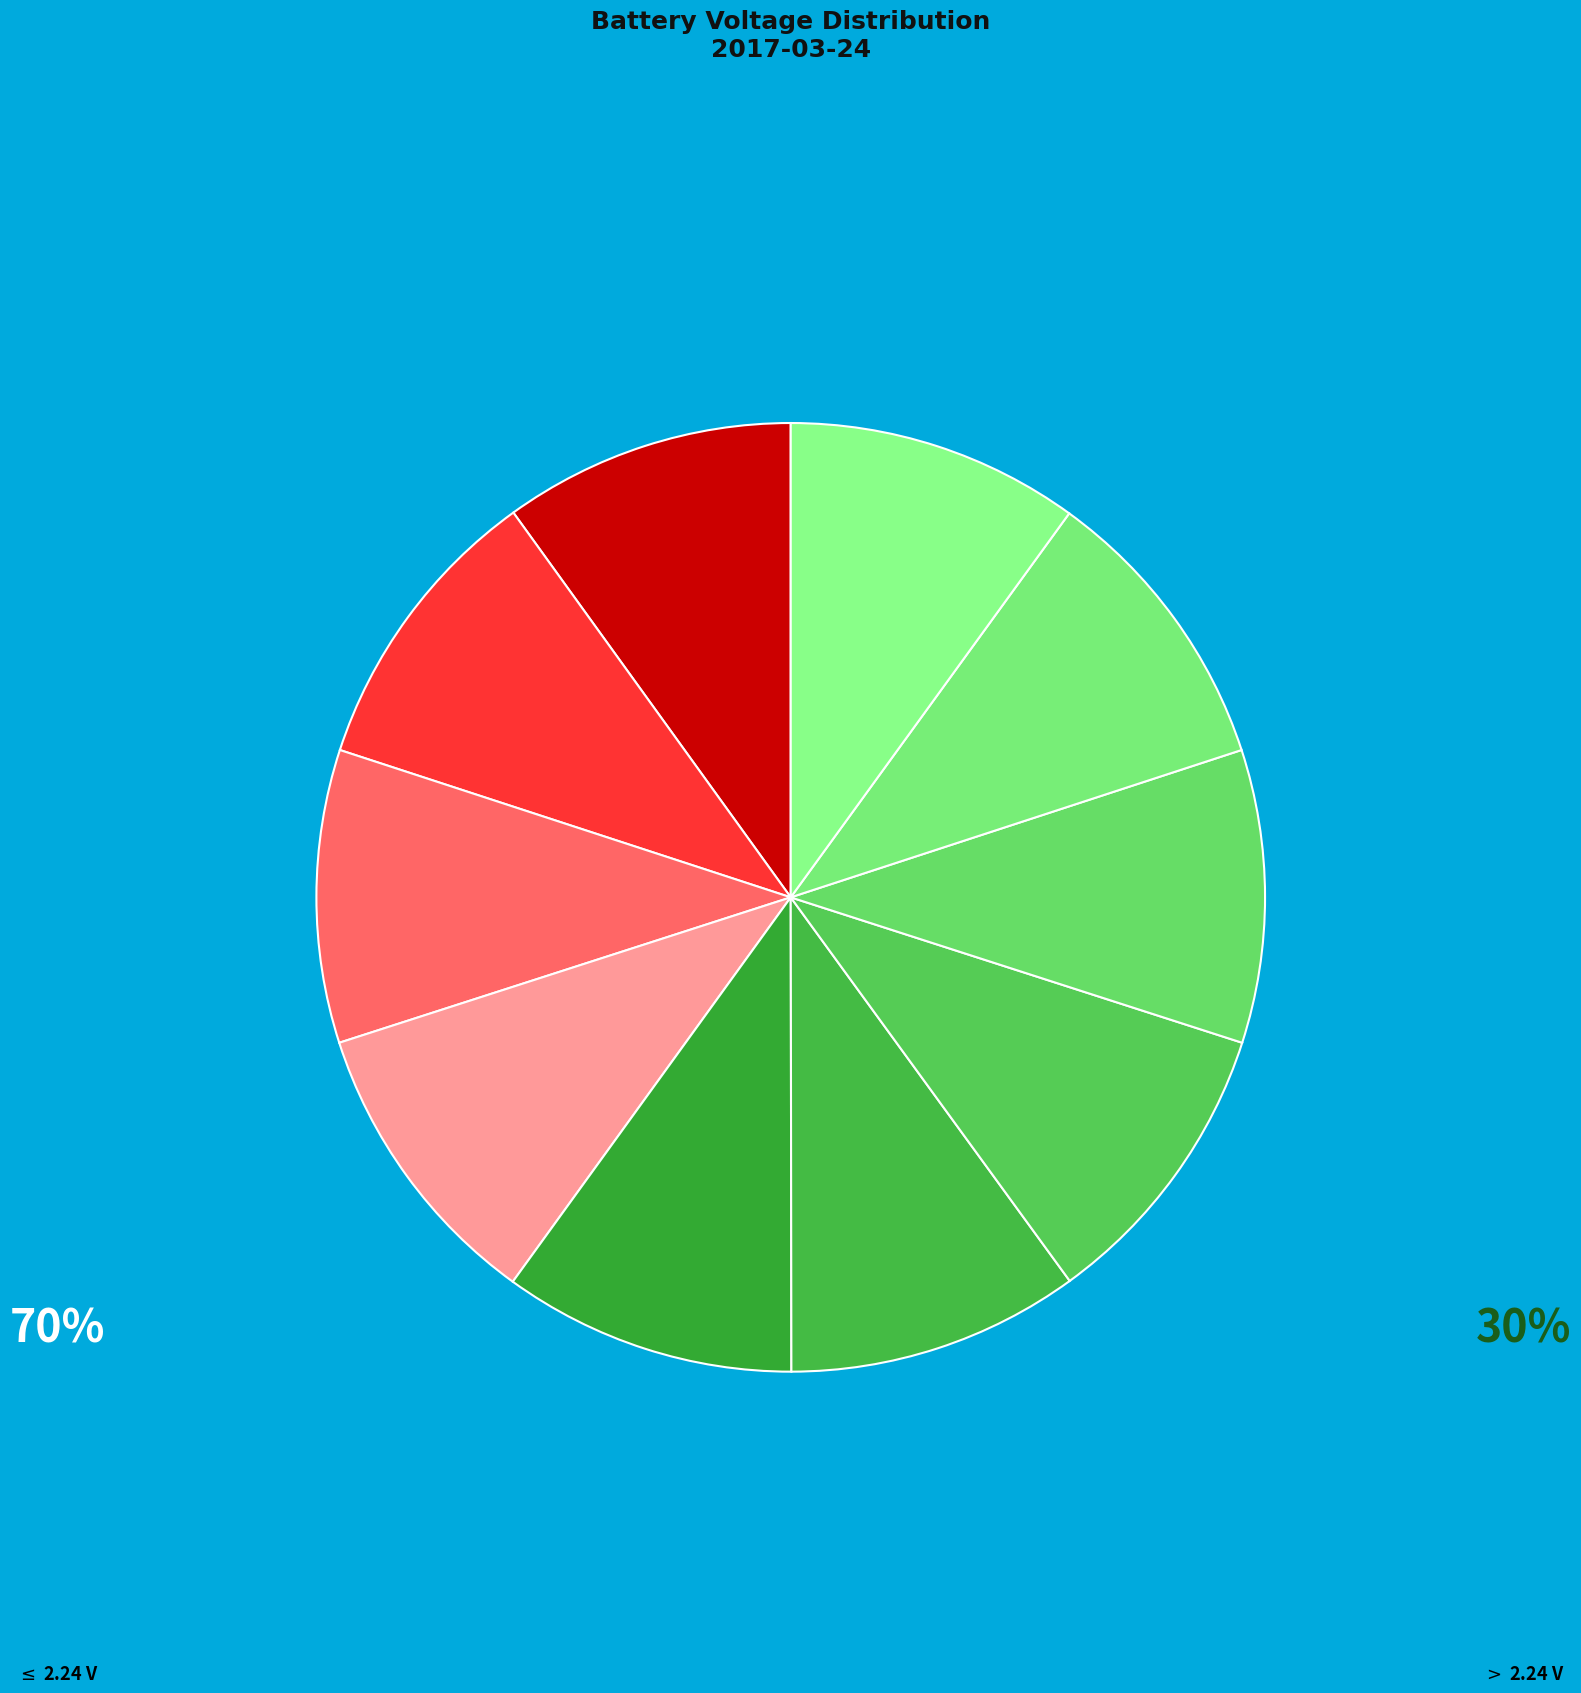

How many slices are in this pie chart?

10